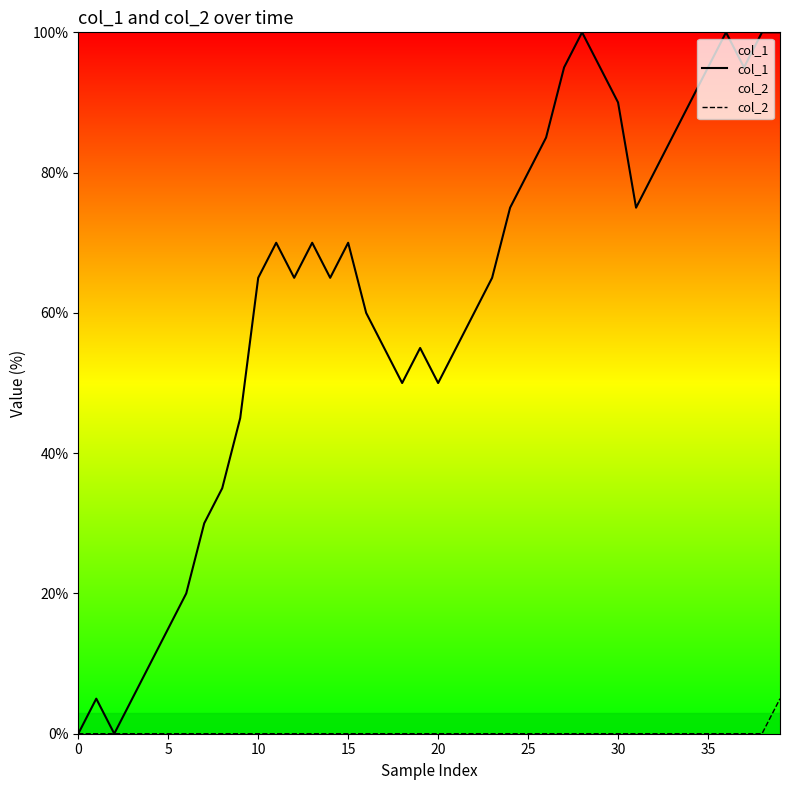

Count the number of data series in this chart.

2